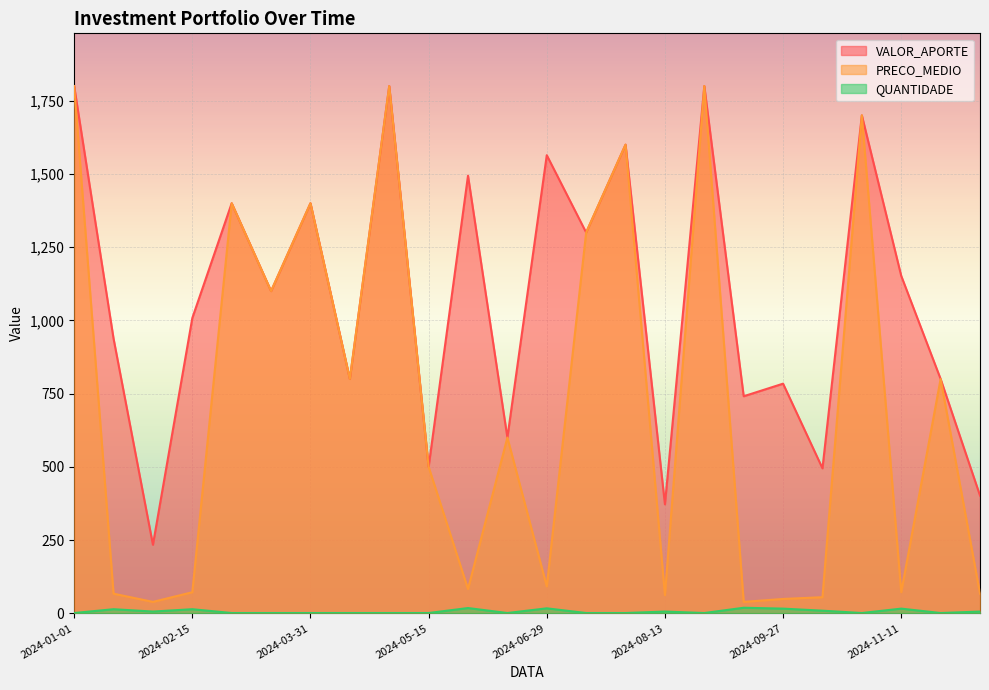

What is the approximate value of PRECO_MEDIO at 2024-07-29, to the nearest 50?

1600